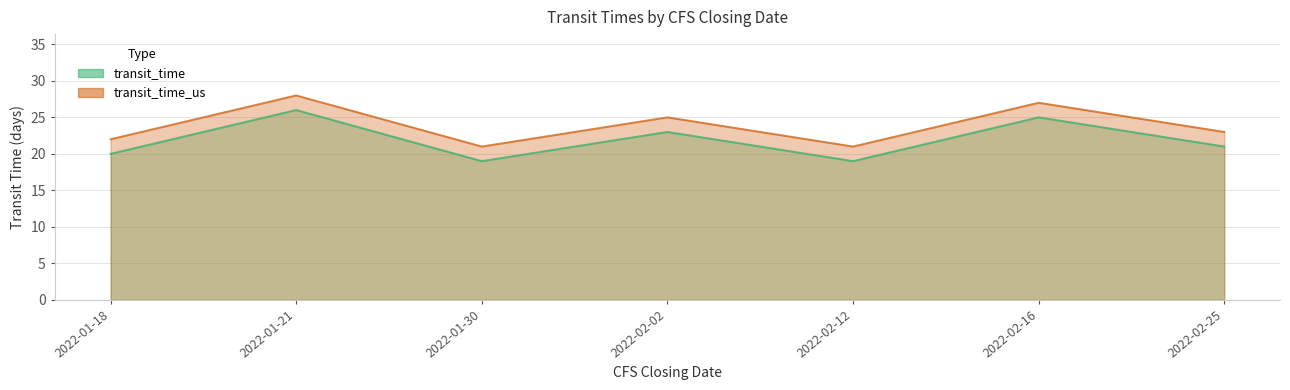

What is the sum of all transit_time values?

153